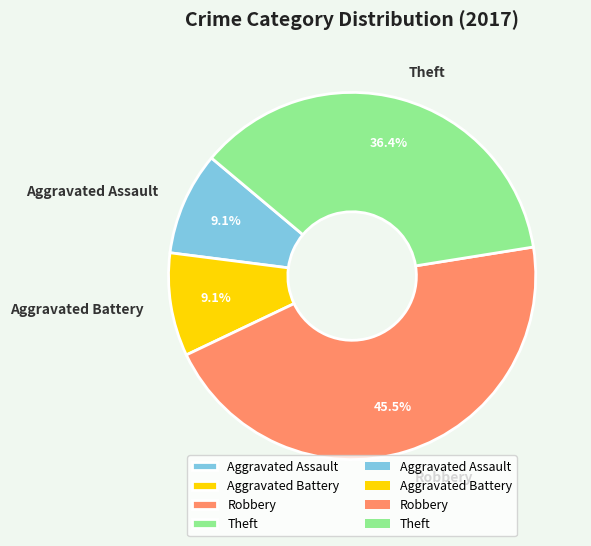

Does Aggravated Assault account for over 50% of the chart?

No